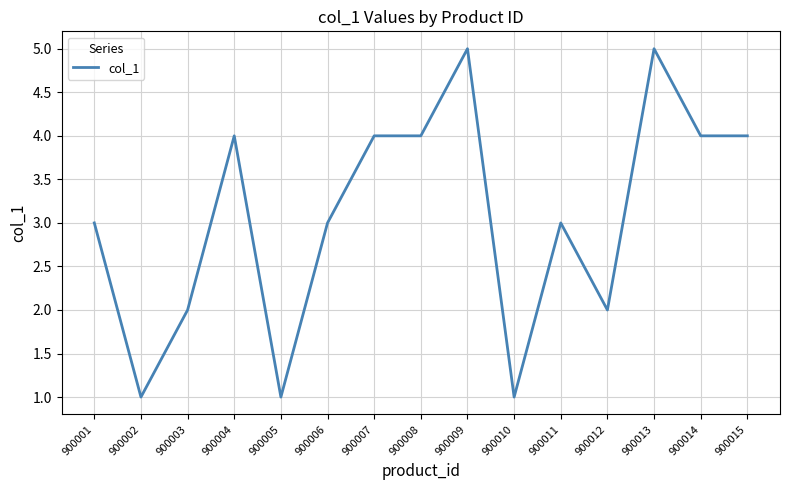

What is the difference between the values at 900012 and 900005?

1